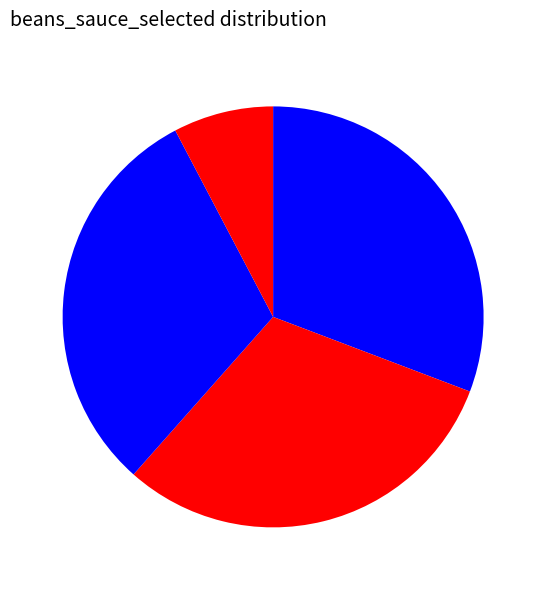

Count the number of slices in the pie.

4